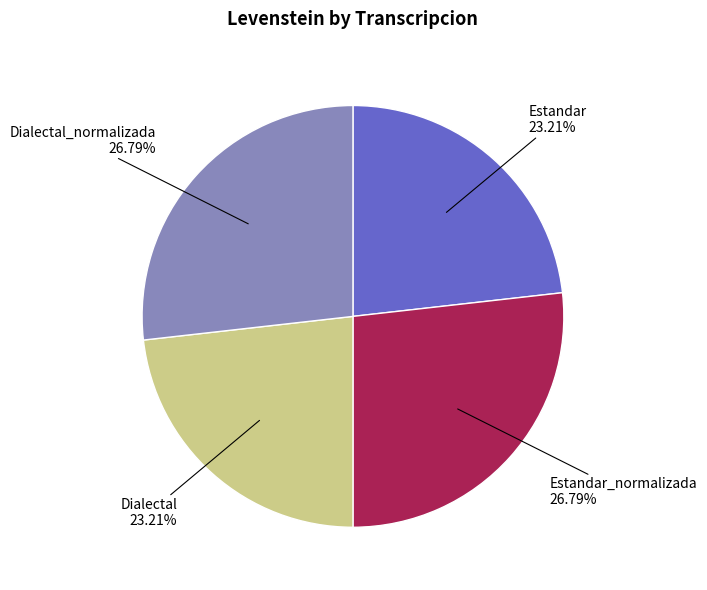

How many segments does this pie chart have?

4